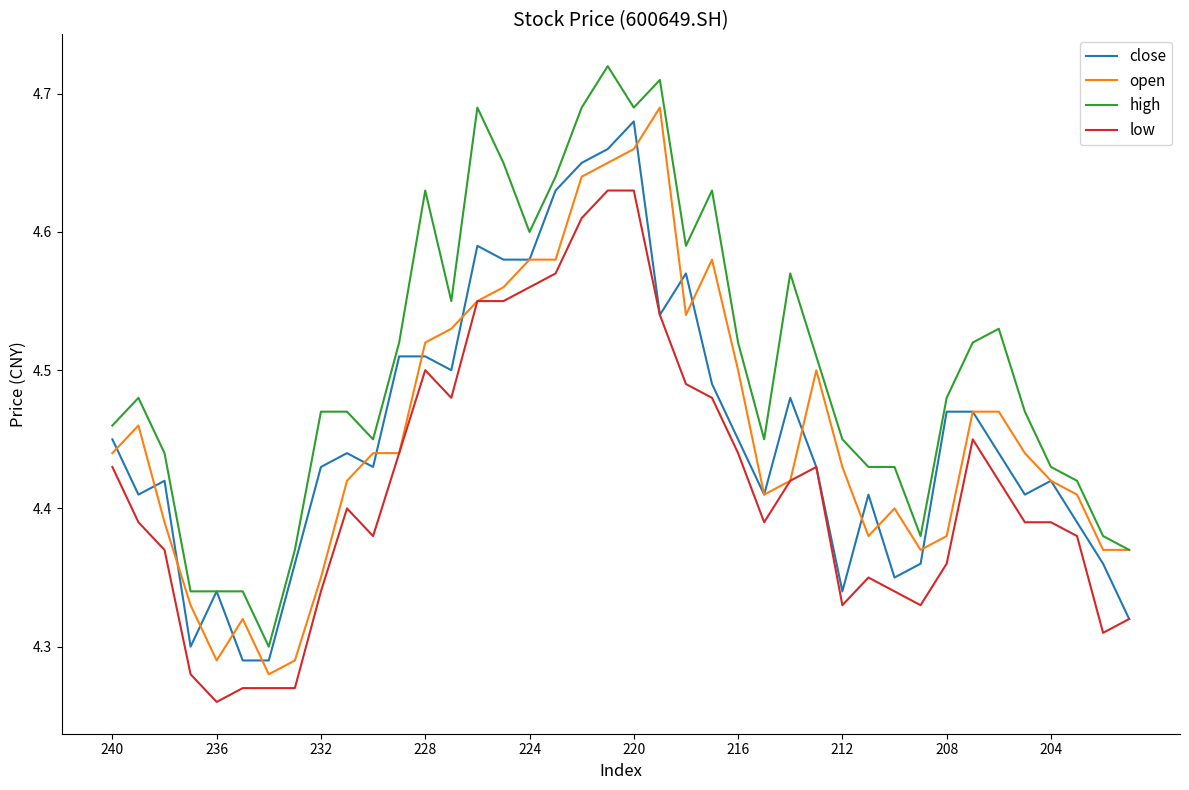

True or false: low has more than 1 interior local peaks.

True